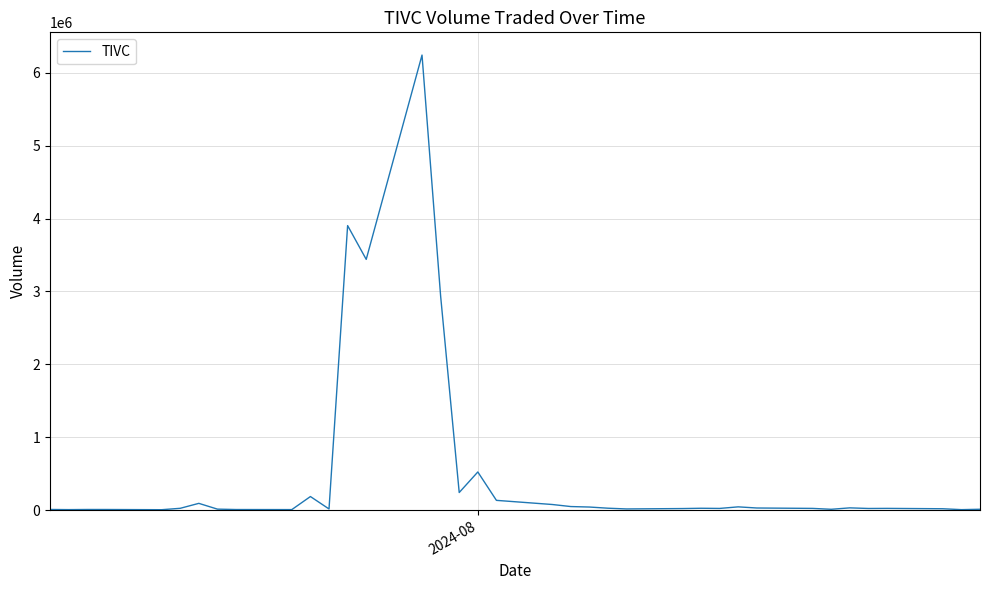

What is the maximum value shown in the chart?

6244200